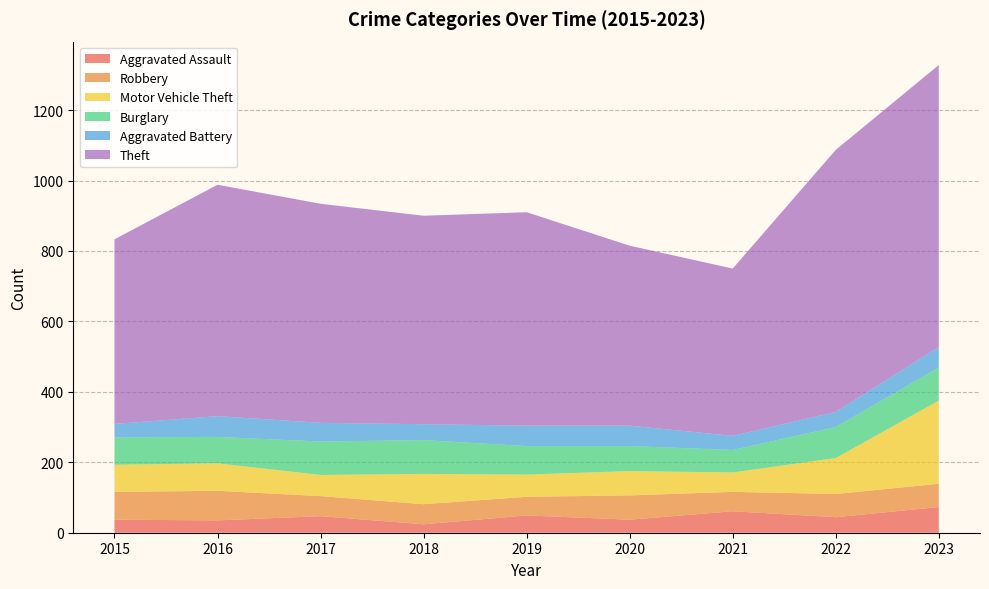

Reading right to left, extract all data points from this chart.

Aggravated Assault: 2023=73	2022=44	2021=61	2020=37	2019=49	2018=24	2017=47	2016=35	2015=37
Robbery: 2023=66	2022=66	2021=55	2020=69	2019=53	2018=57	2017=57	2016=84	2015=79
Motor Vehicle Theft: 2023=236	2022=102	2021=55	2020=69	2019=63	2018=86	2017=60	2016=78	2015=77
Burglary: 2023=94	2022=88	2021=64	2020=71	2019=81	2018=96	2017=95	2016=75	2015=78
Aggravated Battery: 2023=58	2022=43	2021=40	2020=58	2019=58	2018=45	2017=53	2016=59	2015=38
Theft: 2023=801	2022=744	2021=475	2020=511	2019=606	2018=592	2017=622	2016=657	2015=524